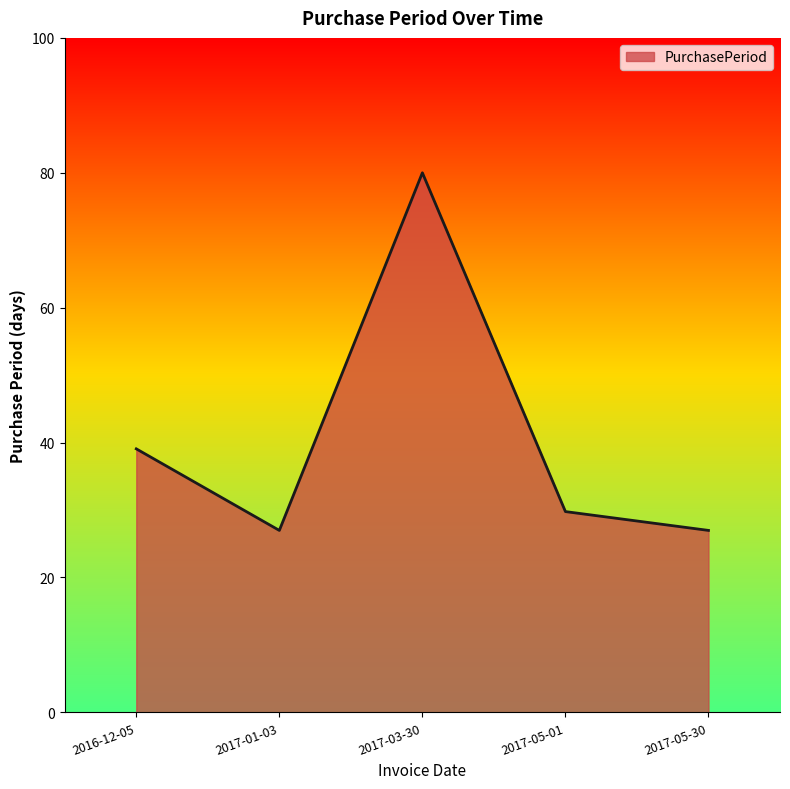

Between 2017-05-01 and 2017-01-03, which is larger?

2017-05-01